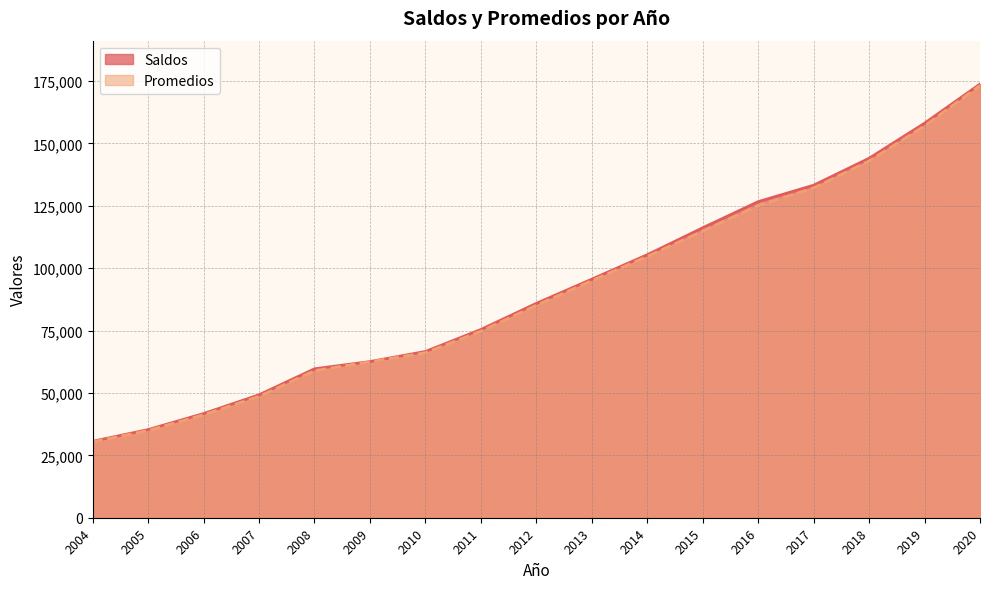

Is it true that Saldos equals 245130 at 2018?

False